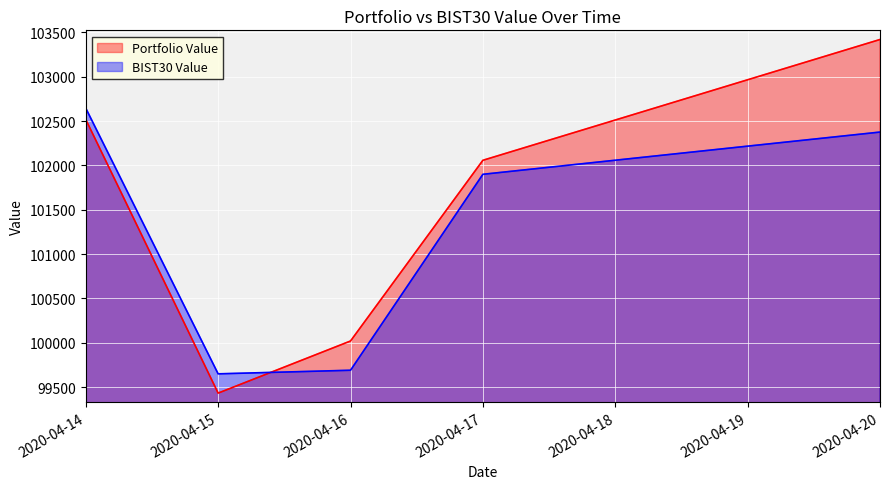

Reading right to left, extract all data points from this chart.

Portfolio Value: 103420.6	102058.0	100019.2	99431.5	102518.6
BIST30 Value: 102376.3	101899.9	99689.2	99648.7	102645.9